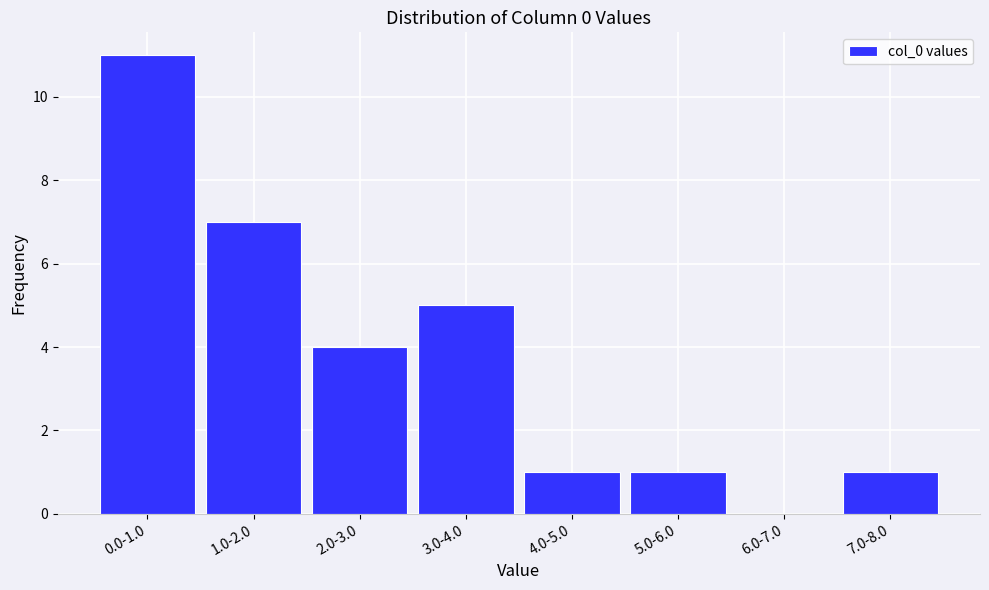

Reading right to left, extract all data points from this chart.

7.0-8.0=1	6.0-7.0=0	5.0-6.0=1	4.0-5.0=1	3.0-4.0=5	2.0-3.0=4	1.0-2.0=7	0.0-1.0=11